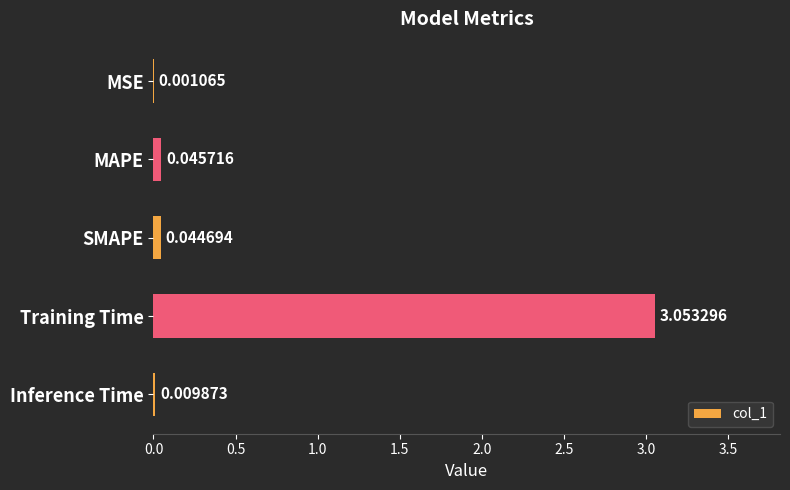

Where is the data nearest to the value 1?

MAPE